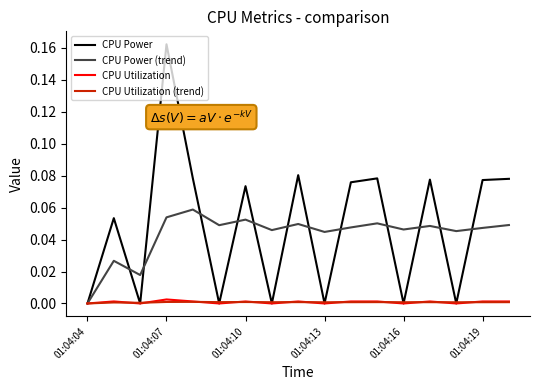

Which series has the largest range (max minus min)?

CPU Power